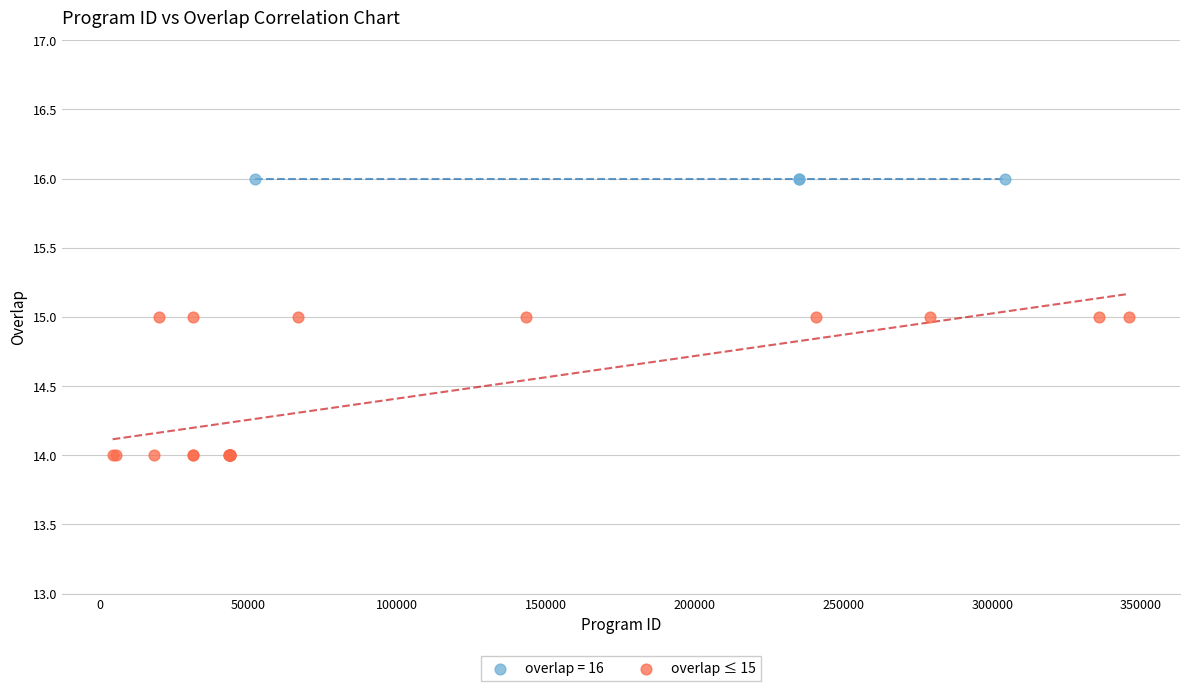

Which series contains the lowest Y value?

overlap ≤ 15